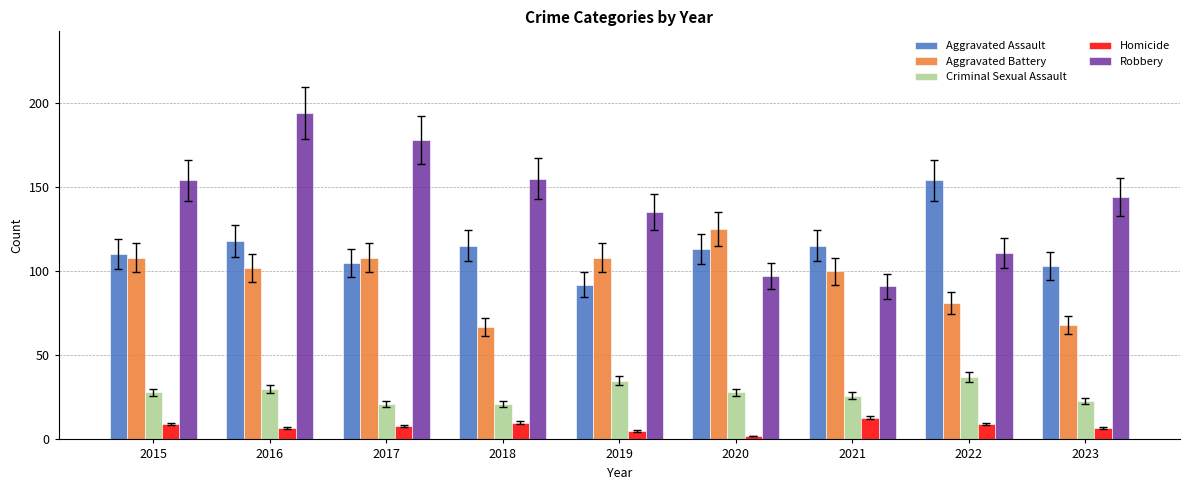

Reading left to right, what are all the values shown in this chart?

Aggravated Assault: 2015=110	2016=118	2017=105	2018=115	2019=92	2020=113	2021=115	2022=154	2023=103
Aggravated Battery: 2015=108	2016=102	2017=108	2018=67	2019=108	2020=125	2021=100	2022=81	2023=68
Criminal Sexual Assault: 2015=28	2016=30	2017=21	2018=21	2019=35	2020=28	2021=26	2022=37	2023=23
Homicide: 2015=9	2016=7	2017=8	2018=10	2019=5	2020=2	2021=13	2022=9	2023=7
Robbery: 2015=154	2016=194	2017=178	2018=155	2019=135	2020=97	2021=91	2022=111	2023=144